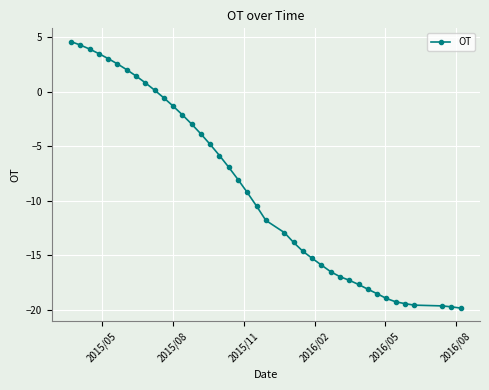

How many values are below -9?

21